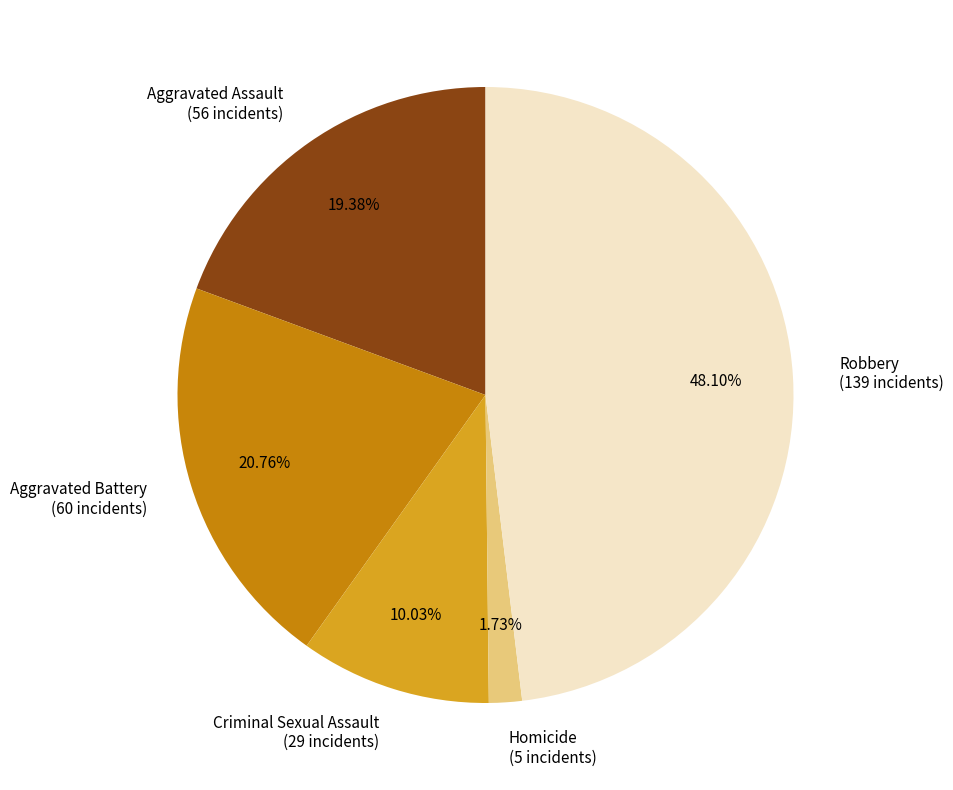

Is it true that Robbery is 48% of the pie?

True